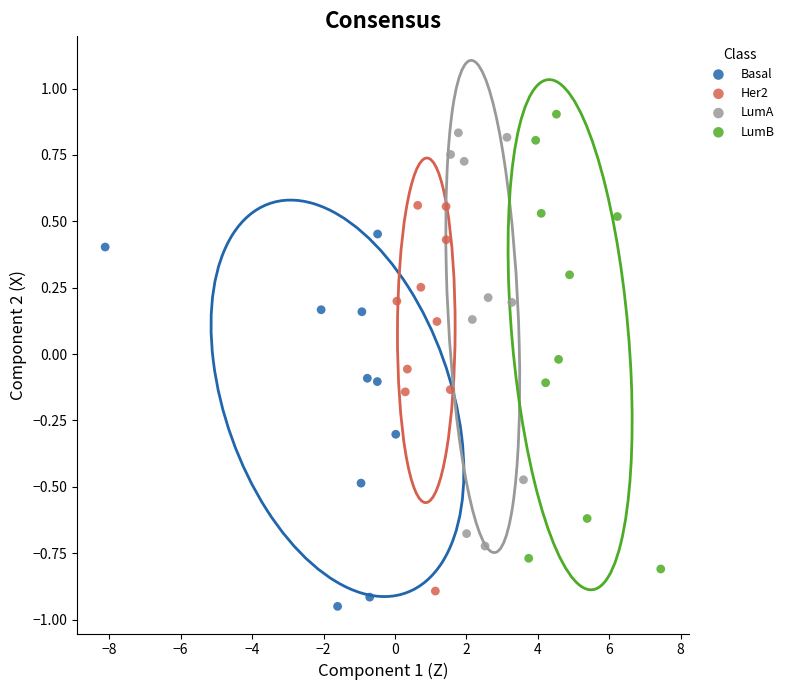

Which series has the widest spread of Y values?

LumB